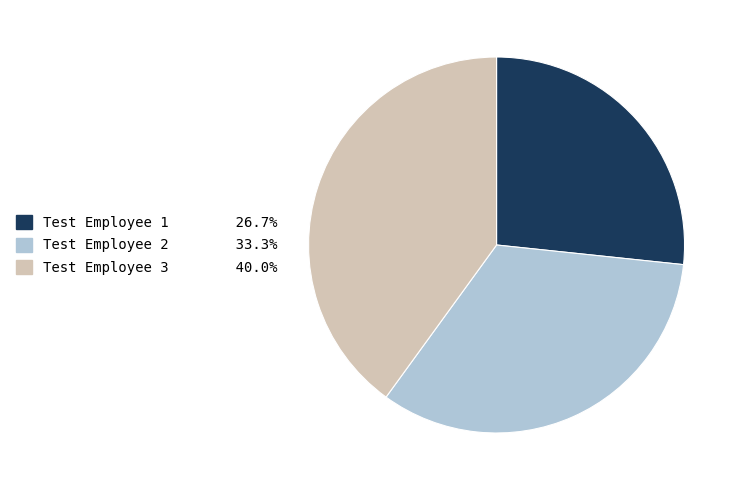

How many segments does this pie chart have?

3